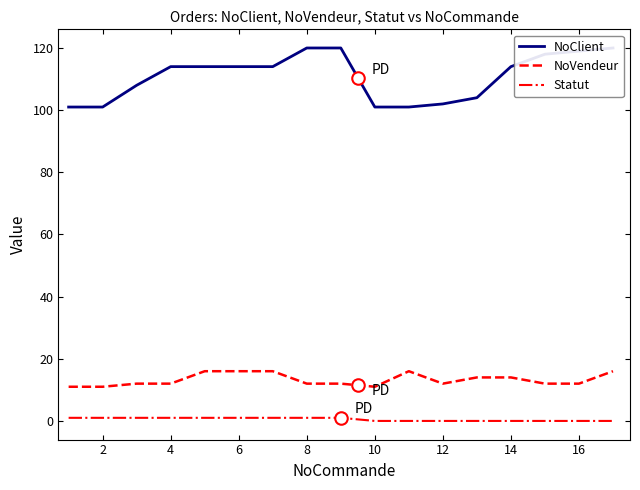

True or false: Statut has a value of 0 at 12.

True